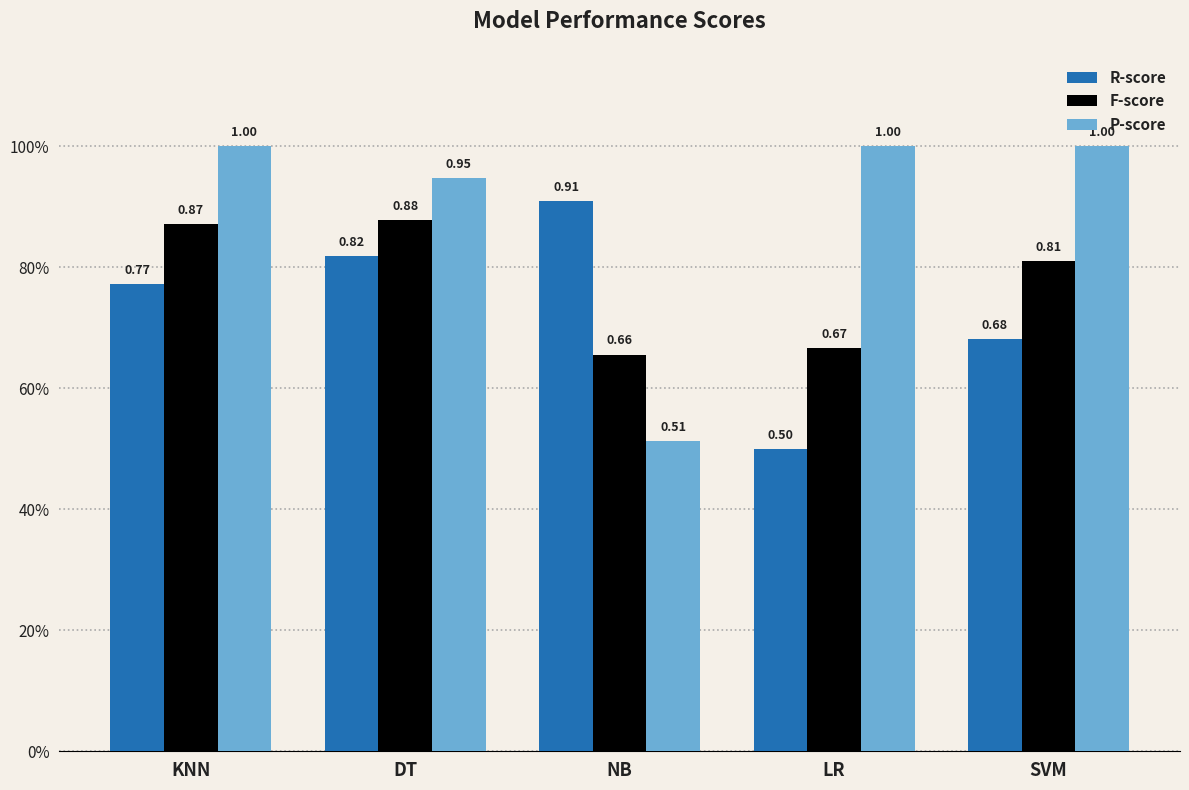

Which series changed the most between LR and SVM?

R-score